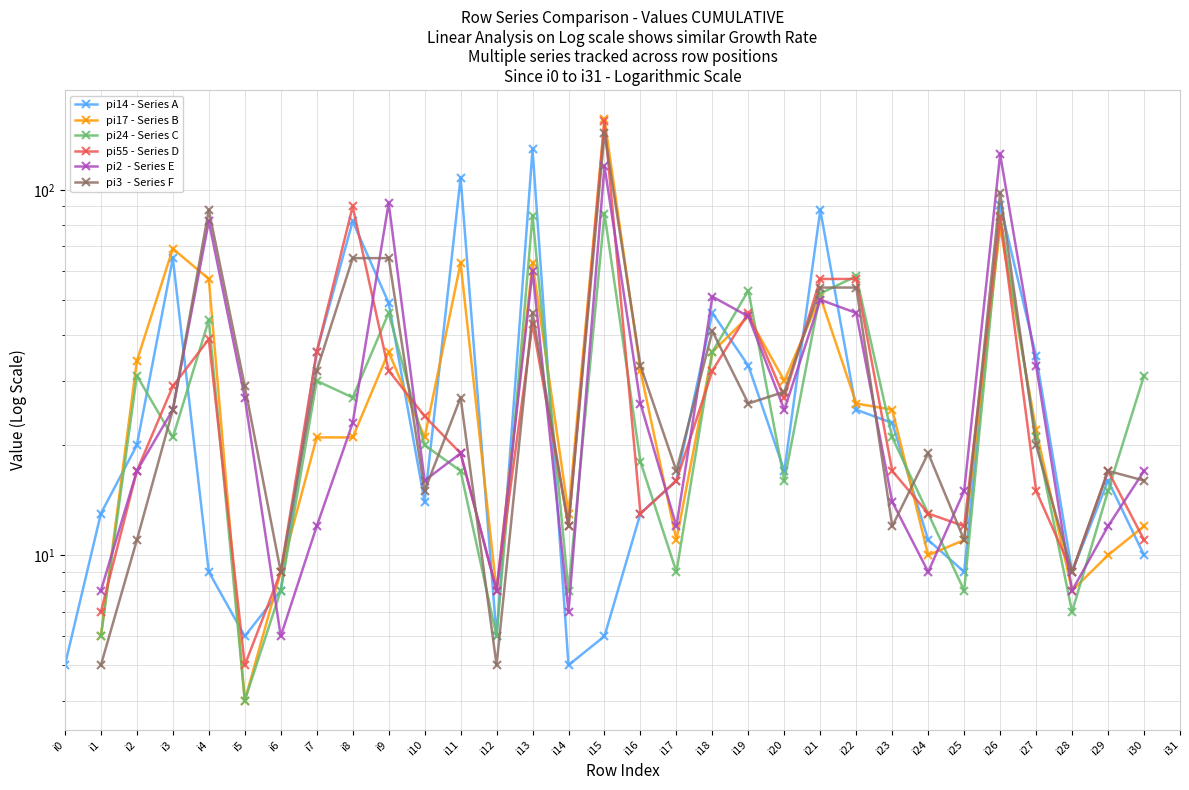

Rank the series at i21 from lowest to highest value.

pi2  - Series E, pi17 - Series B, pi24 - Series C, pi3  - Series F, pi55 - Series D, pi14 - Series A